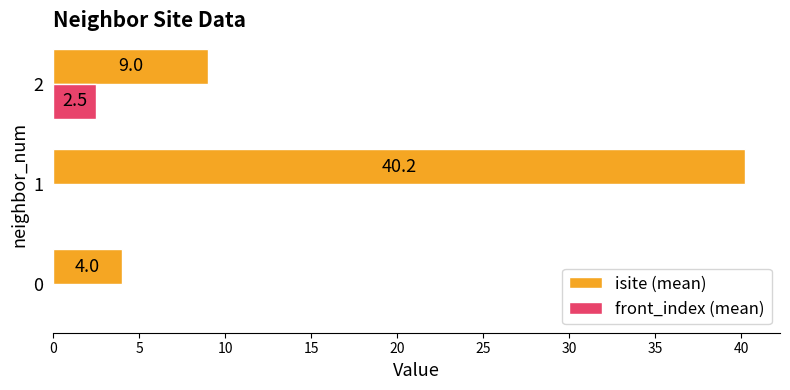

Between 0 and 1, which series saw the biggest shift?

isite (mean)